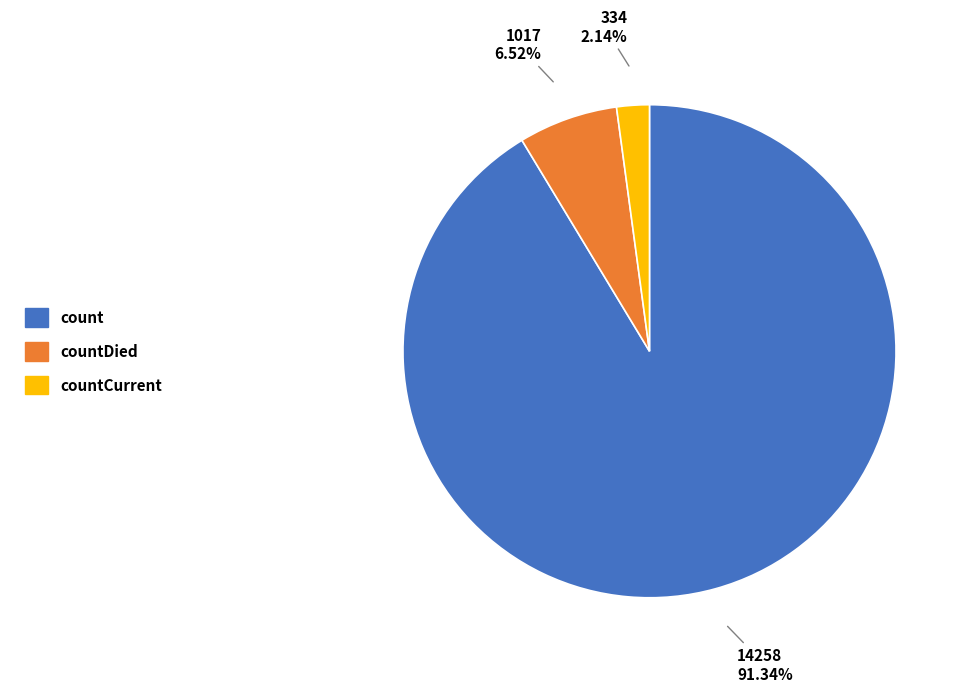

Is there a majority slice in this chart?

Yes